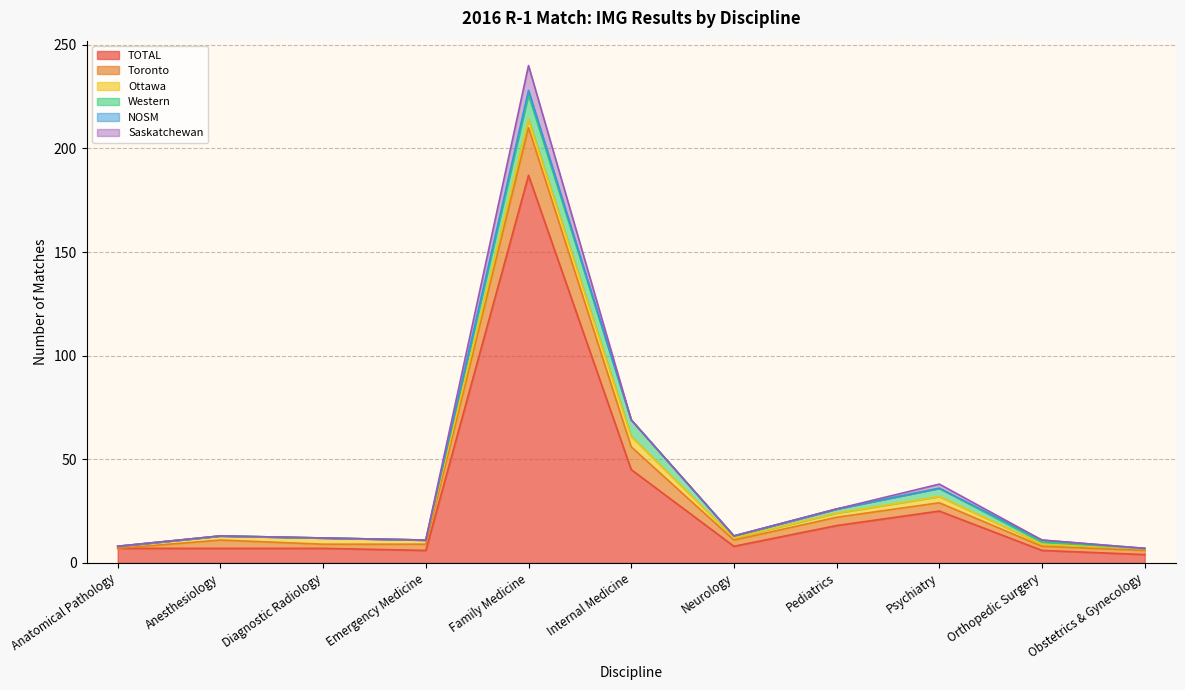

True or false: NOSM and Ottawa intersect in this chart.

False